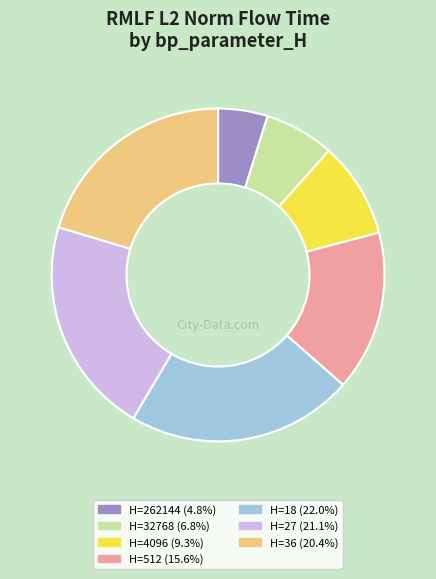

What is the ratio of the value at H=27 (21.1%) to the value at H=32768 (6.8%)?

3.1